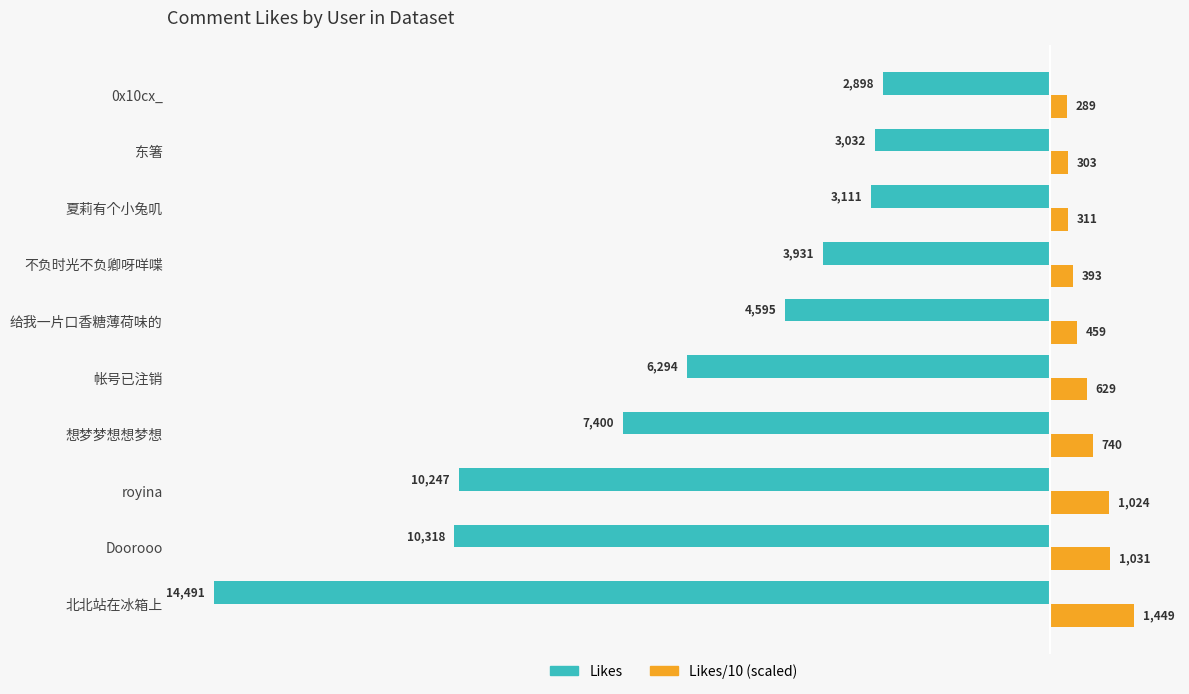

List the series in order of their overall mean, highest first.

Likes/10 (scaled), Likes